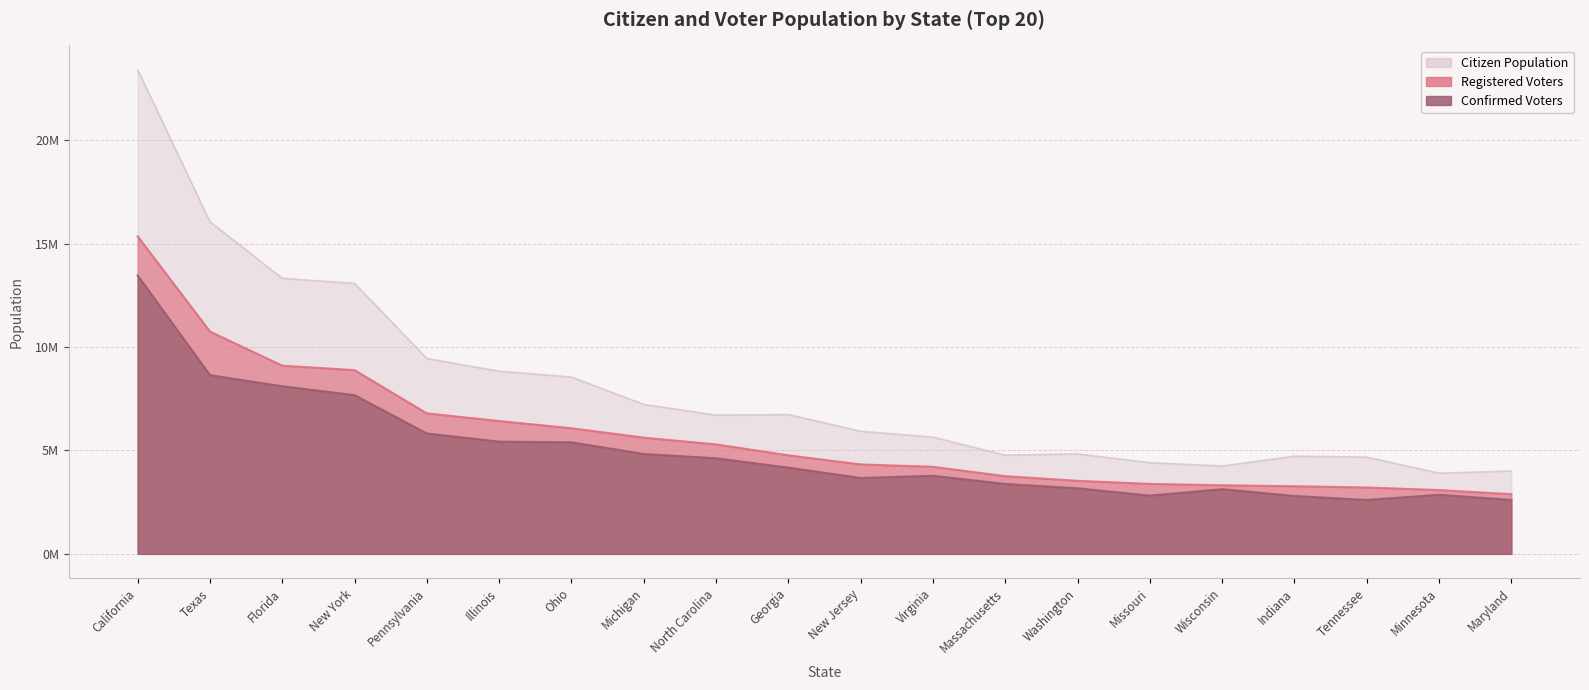

Reading left to right, extract all data points from this chart.

Registered Voters: 15356000	10750000	9102000	8886000	6794000	6424000	6076000	5621000	5294000	4766000	4326000	4210000	3758000	3533000	3383000	3318000	3270000	3211000	3085000	2888000
Confirmed Voters: 13463000	8643000	8107000	7676000	5824000	5428000	5395000	4831000	4624000	4168000	3670000	3778000	3382000	3172000	2818000	3128000	2801000	2606000	2859000	2610000